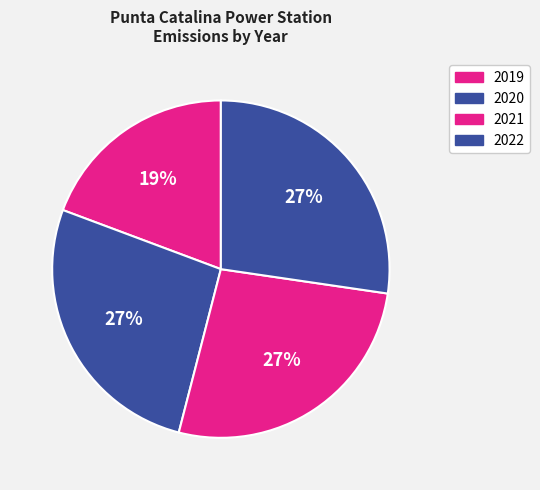

How many segments does this pie chart have?

4